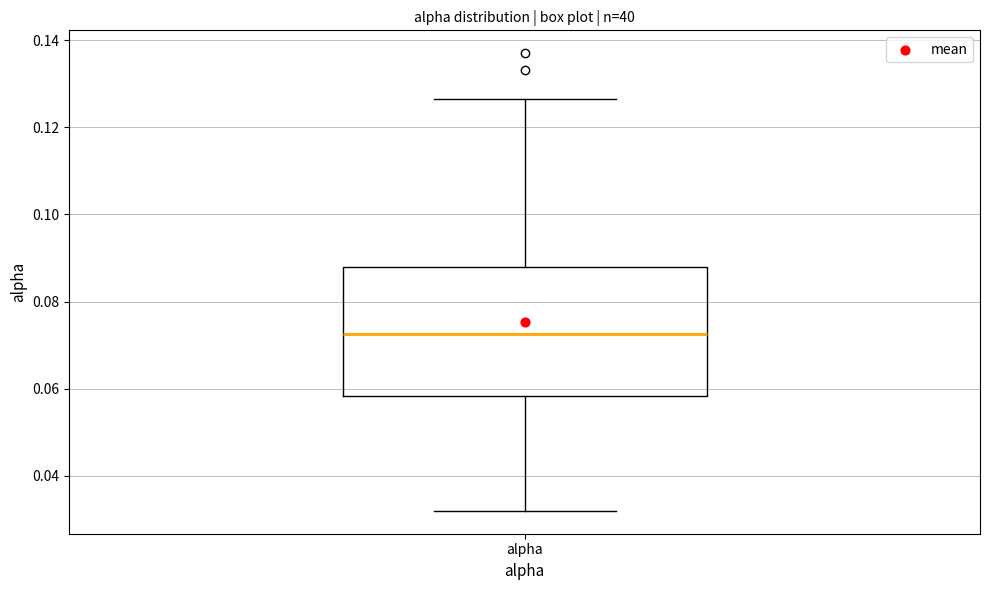

Transcribe this box plot: give where the median line is, the range the box spans, and where the two whiskers end, as read against the y-axis. The values are not printed on the chart, so give them approximately, as read against the axis.

median 0.072, box 0.058 to 0.088, whiskers 0.032 to 0.126